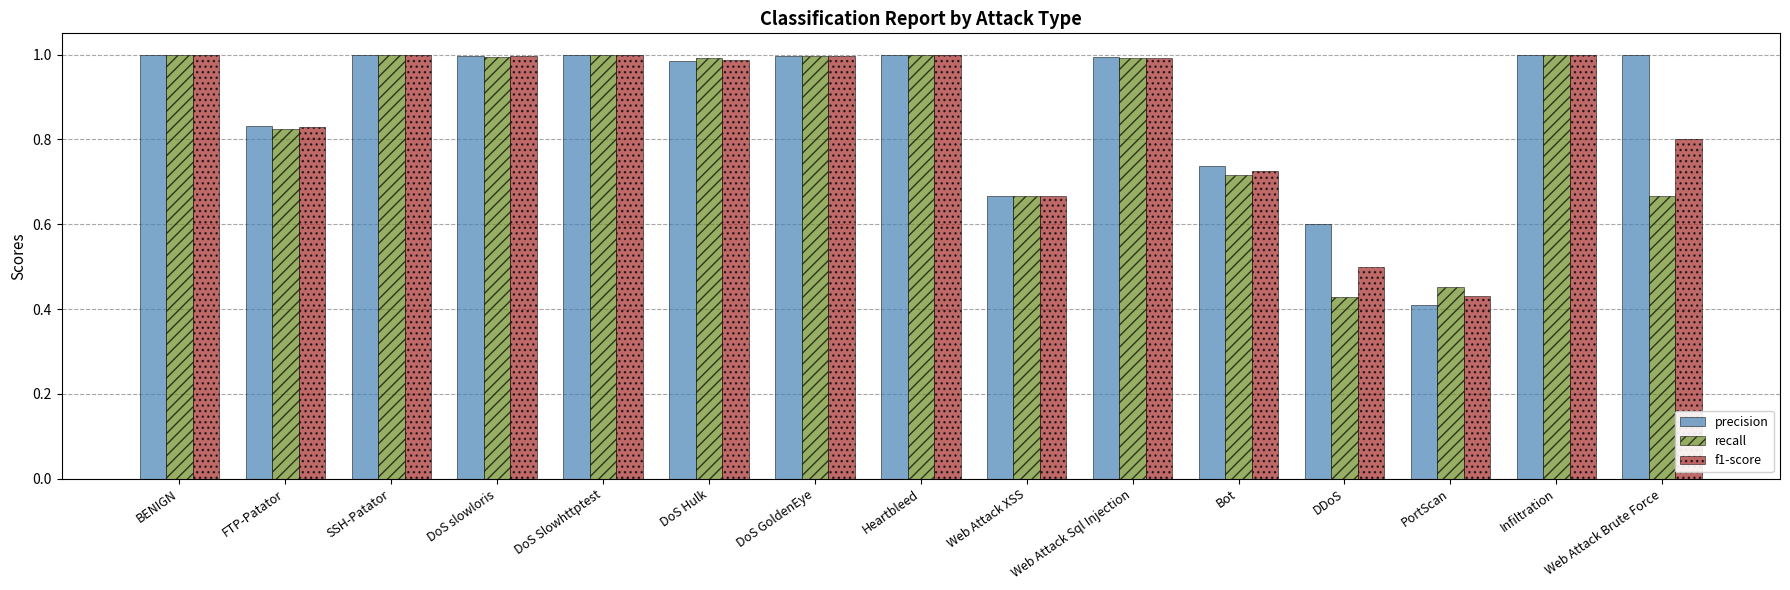

At which label is f1-score closest to 0?

PortScan